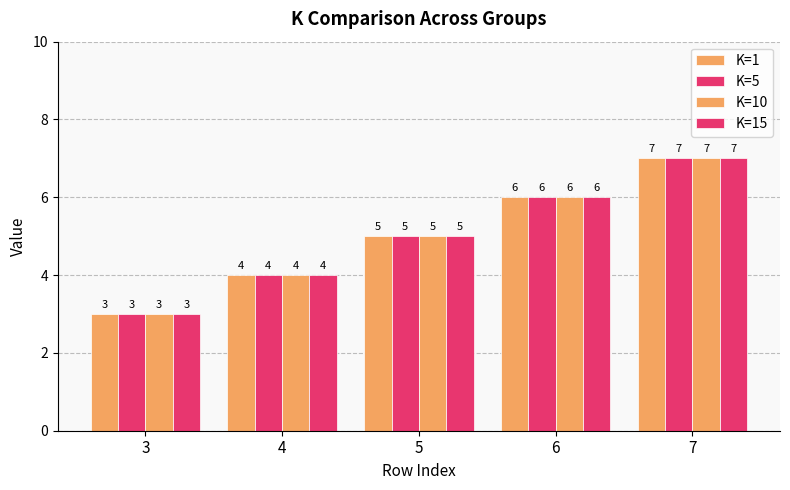

How many groups of bars are there?

5